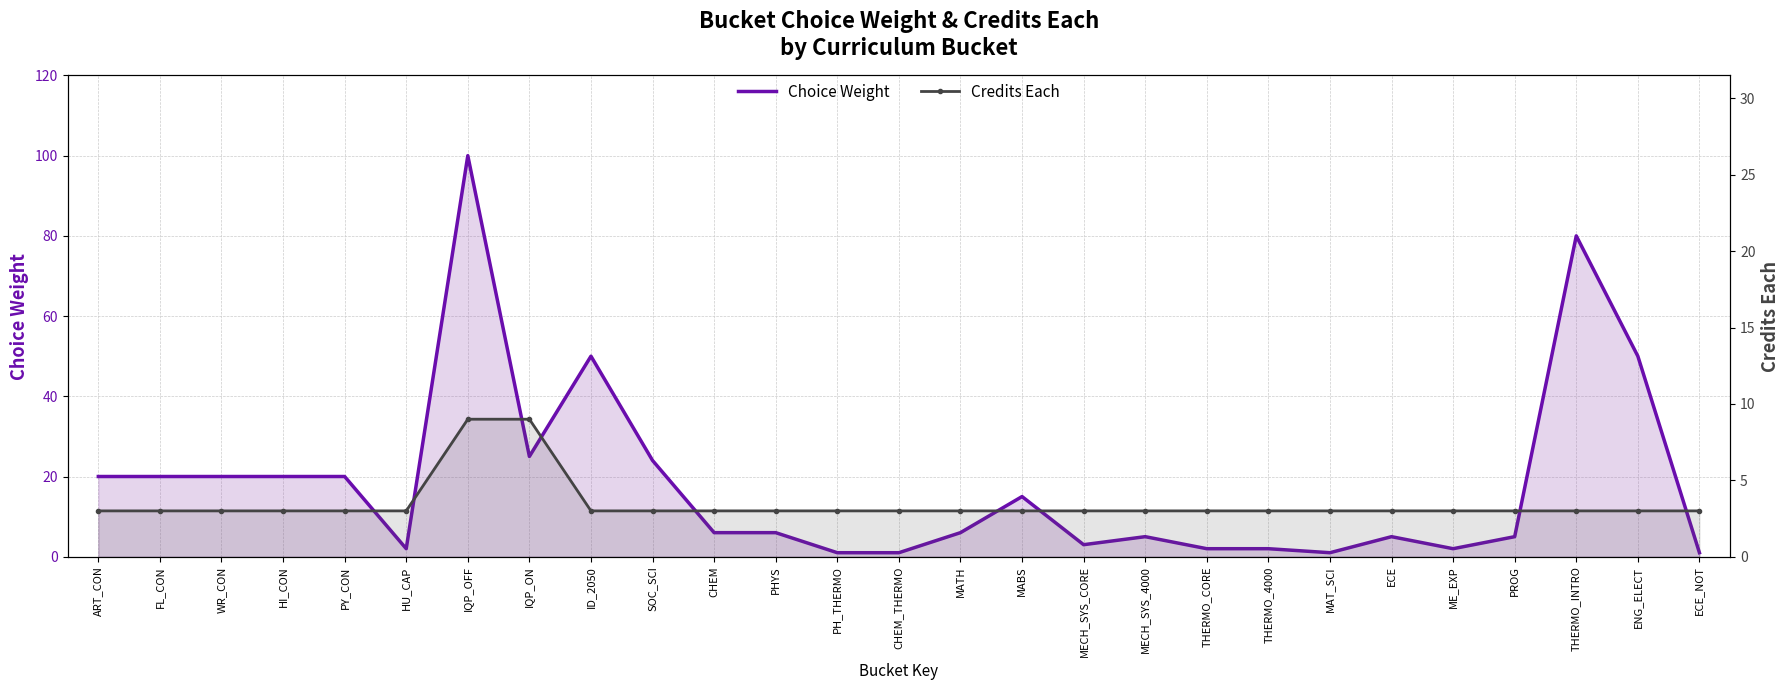

What is the total value across all series at FL_CON?

23